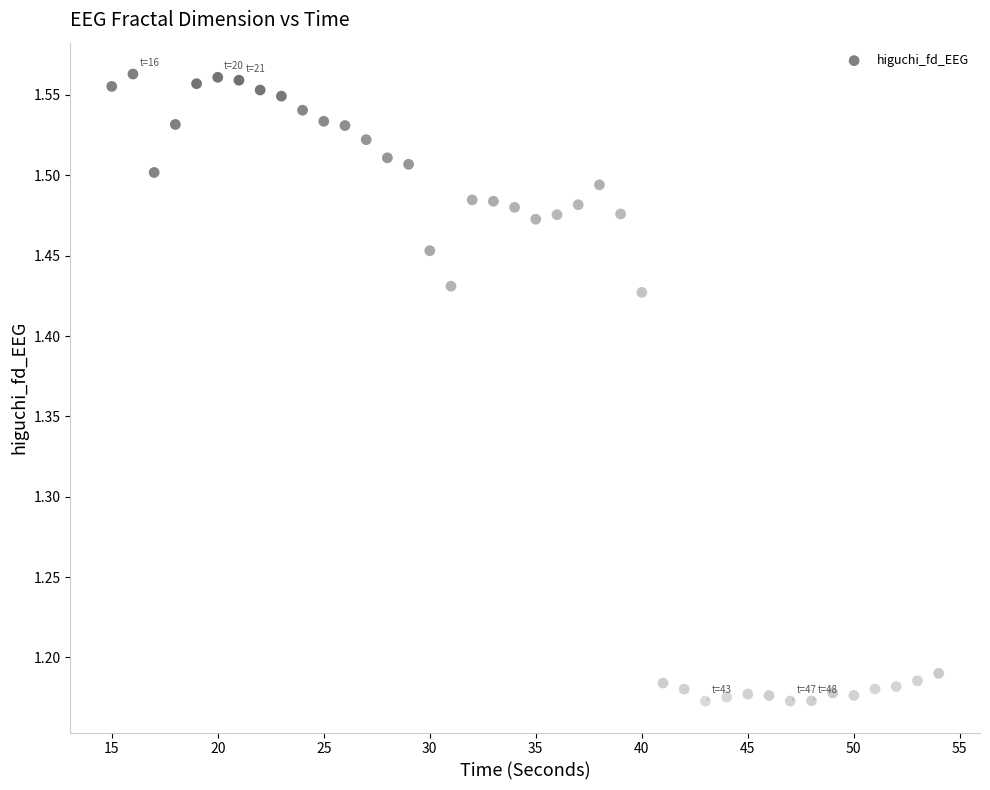

What is the range of Y values (max minus min)?

0.4